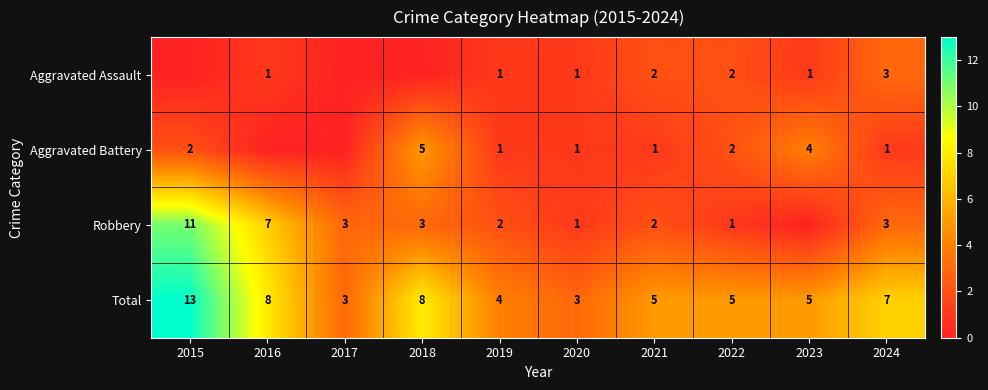

True or false: Aggravated Battery has a value of 1 at 2019.

True